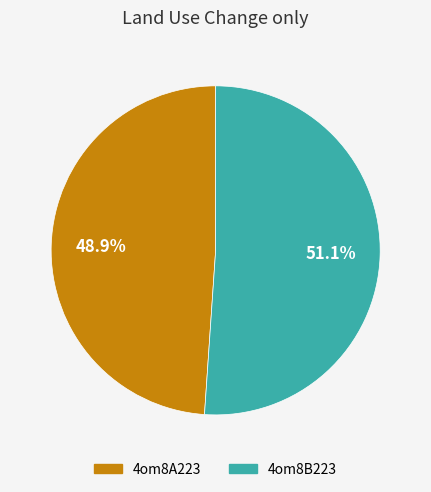

Between 4om8A223 and 4om8B223, which is larger?

4om8B223